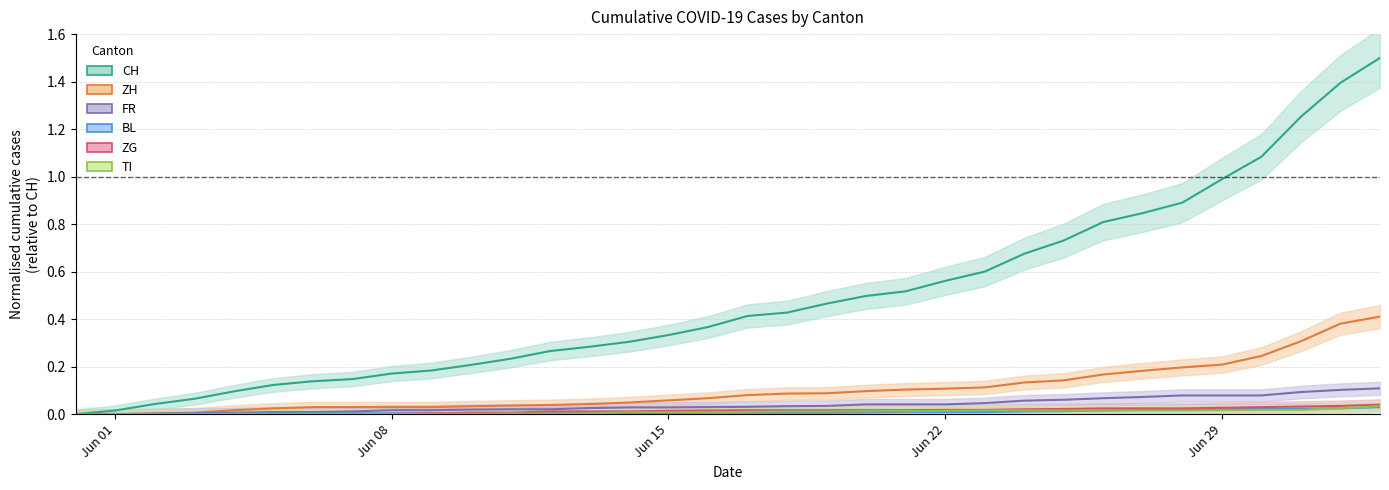

True or false: ZH and CH intersect in this chart.

False